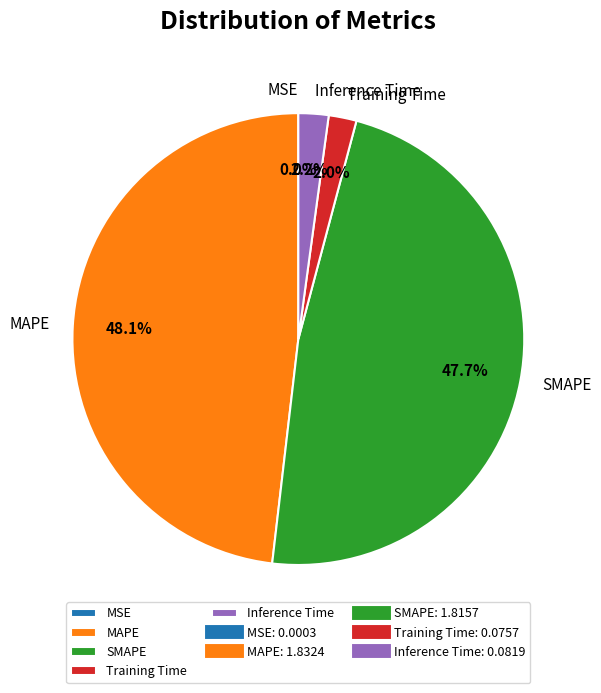

Is it true that Inference Time is 9% of the pie?

False